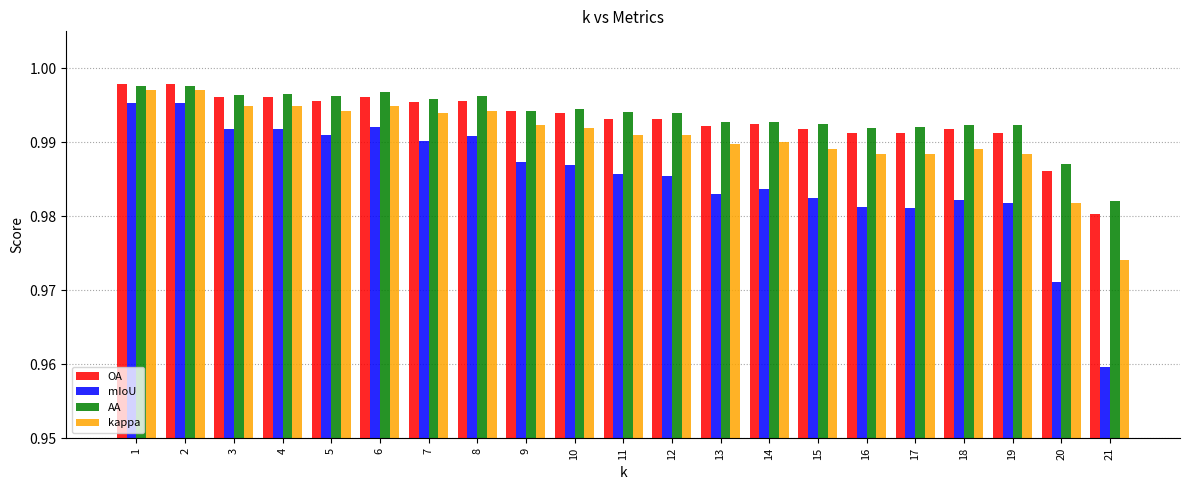

Is the value of OA at 3 greater than the value of kappa at 19?

Yes